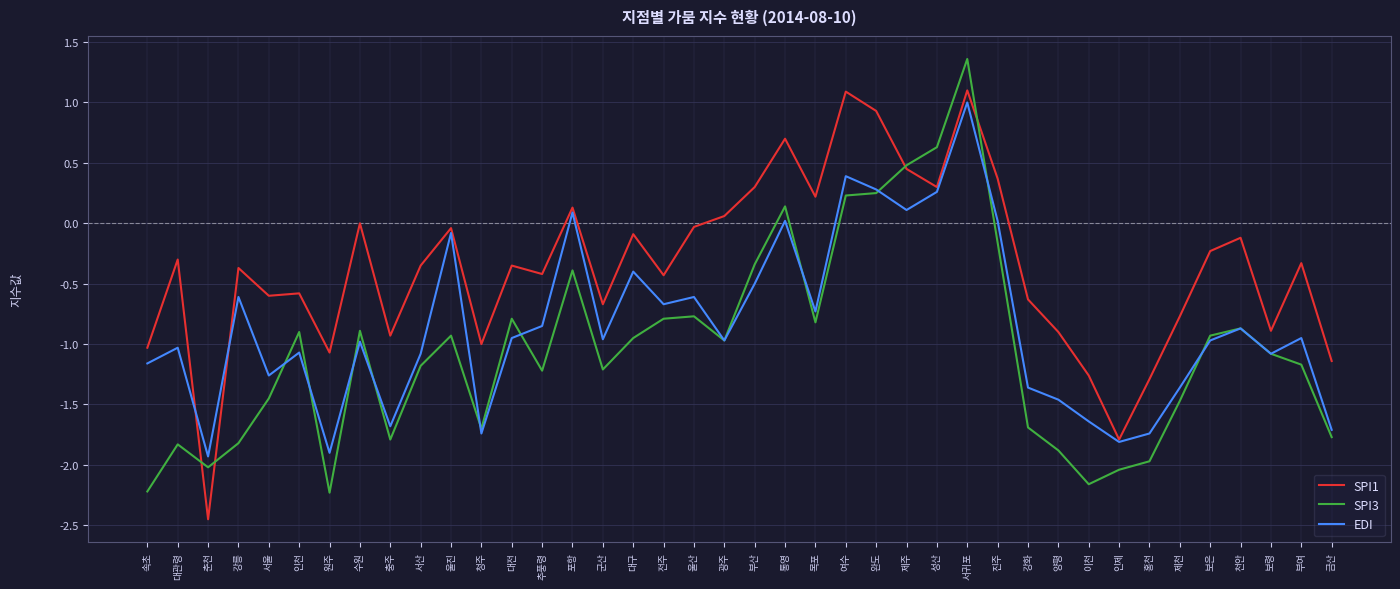

How many values in the EDI series are below 0?

32